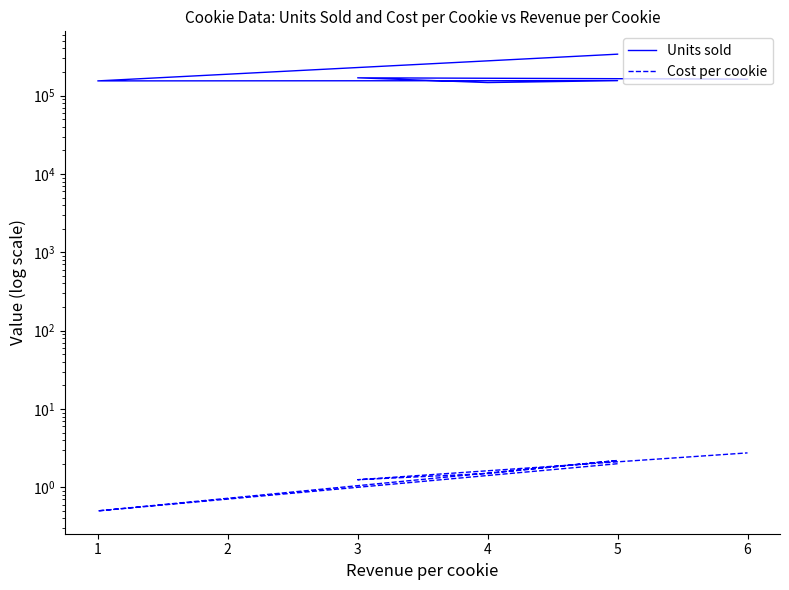

Is the value of Cost per cookie at 6 greater than the value of Units sold at 4?

No